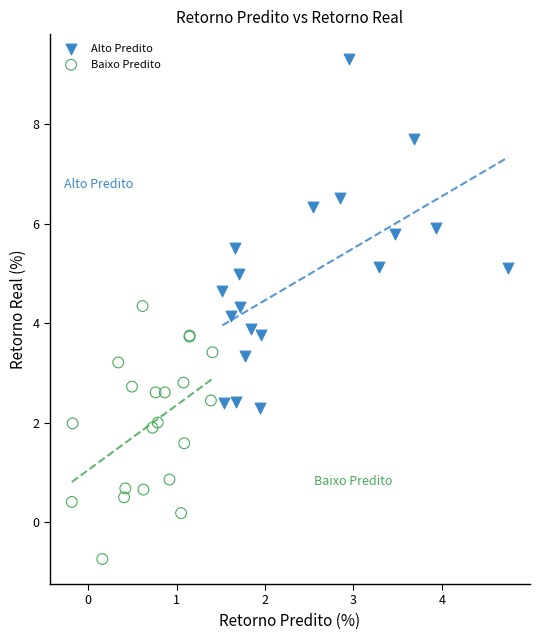

Which series has the widest spread of Y values?

Alto Predito